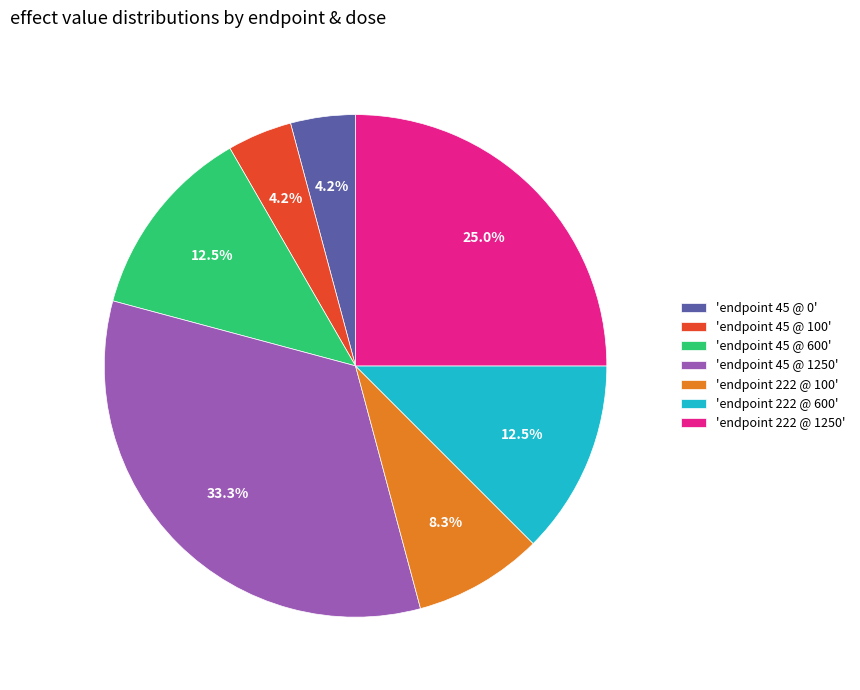

Which category has the biggest portion of the pie?

'endpoint 45 @ 1250'